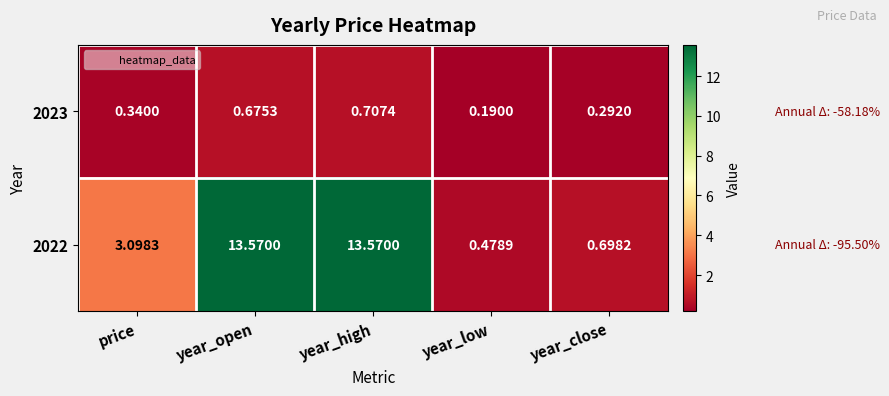

How many categories are shown in the chart?

5